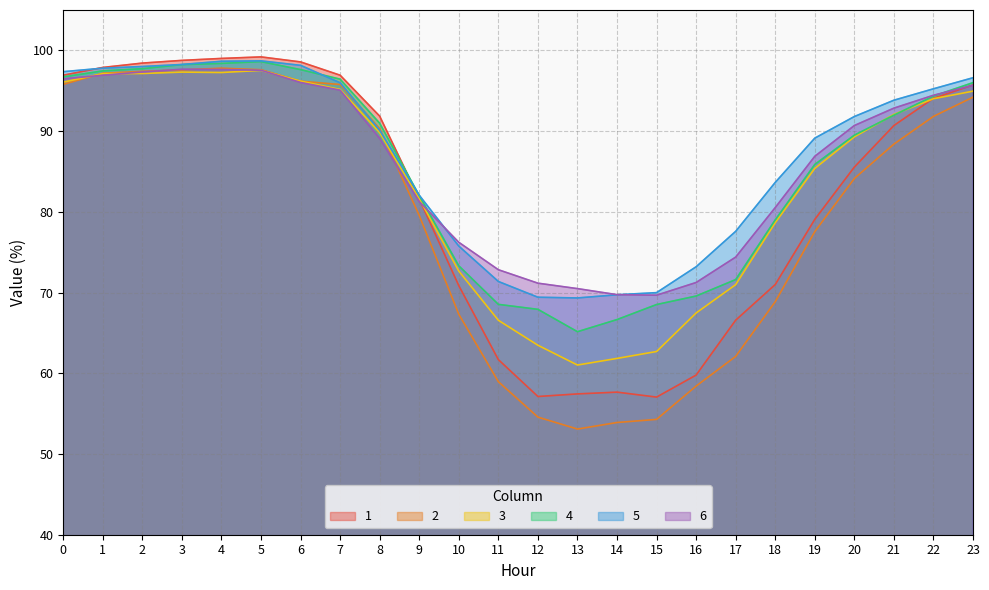

At which category does the chart reach its peak across all series?

5